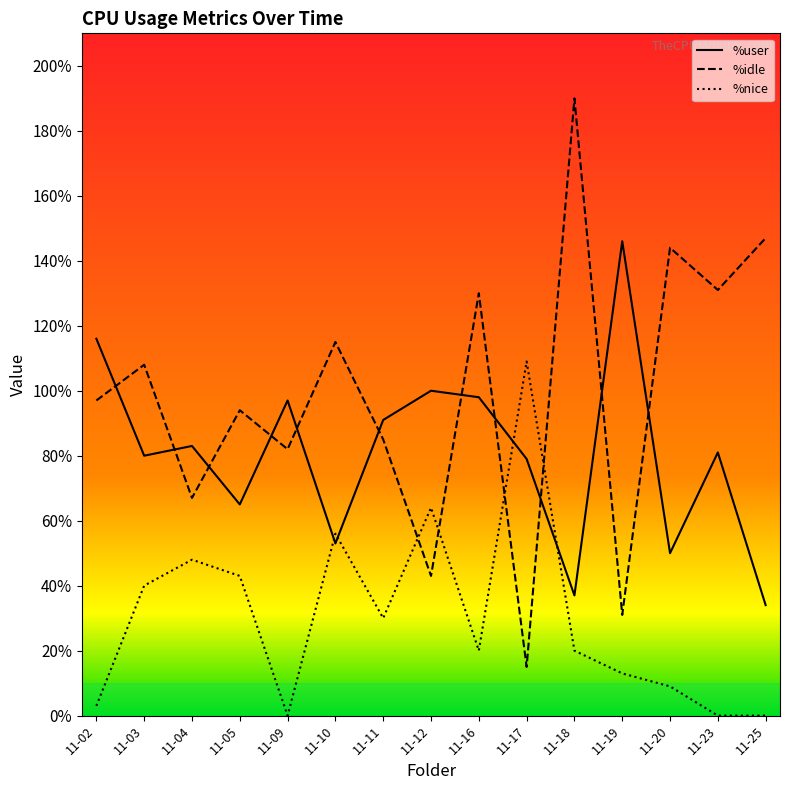

The value of %nice at 11-05 is 30. True or false?

False